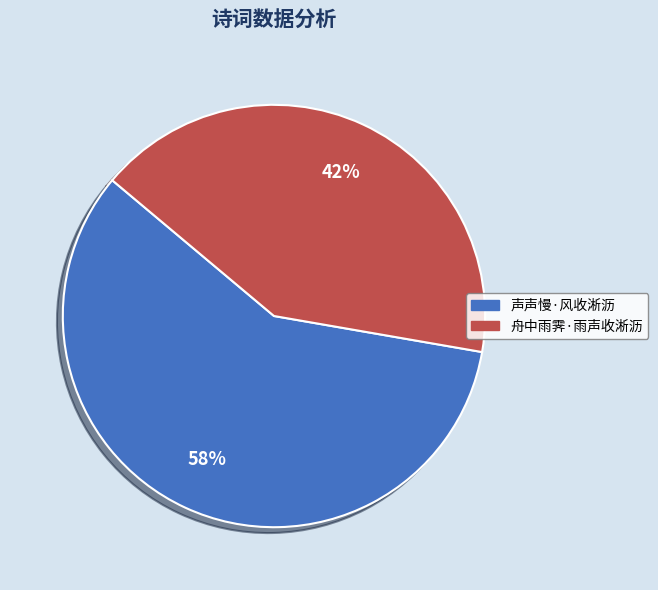

Between 声声慢·风收淅沥 and 舟中雨霁·雨声收淅沥, which is larger?

声声慢·风收淅沥